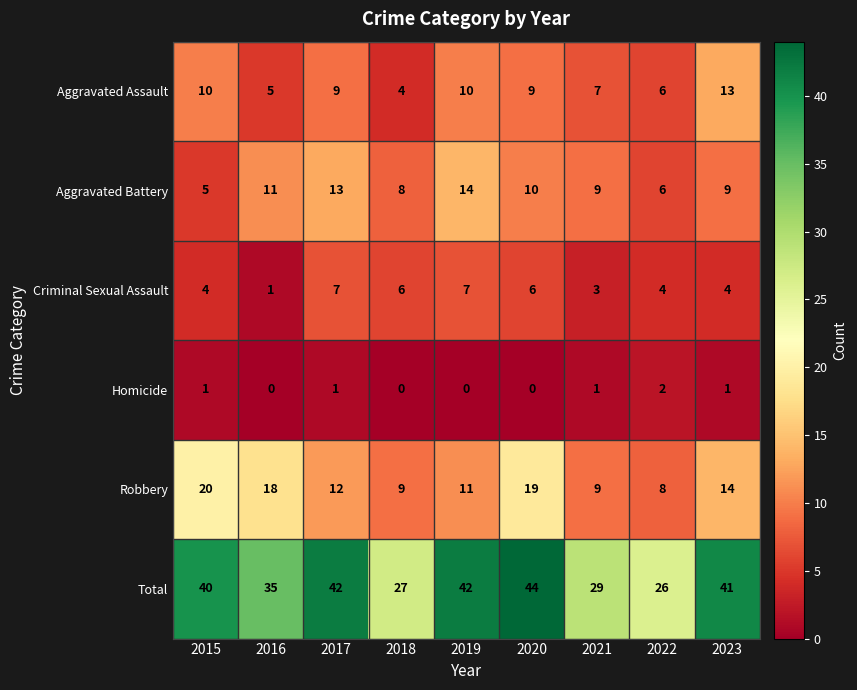

How many values in the Total series are below 40?

4